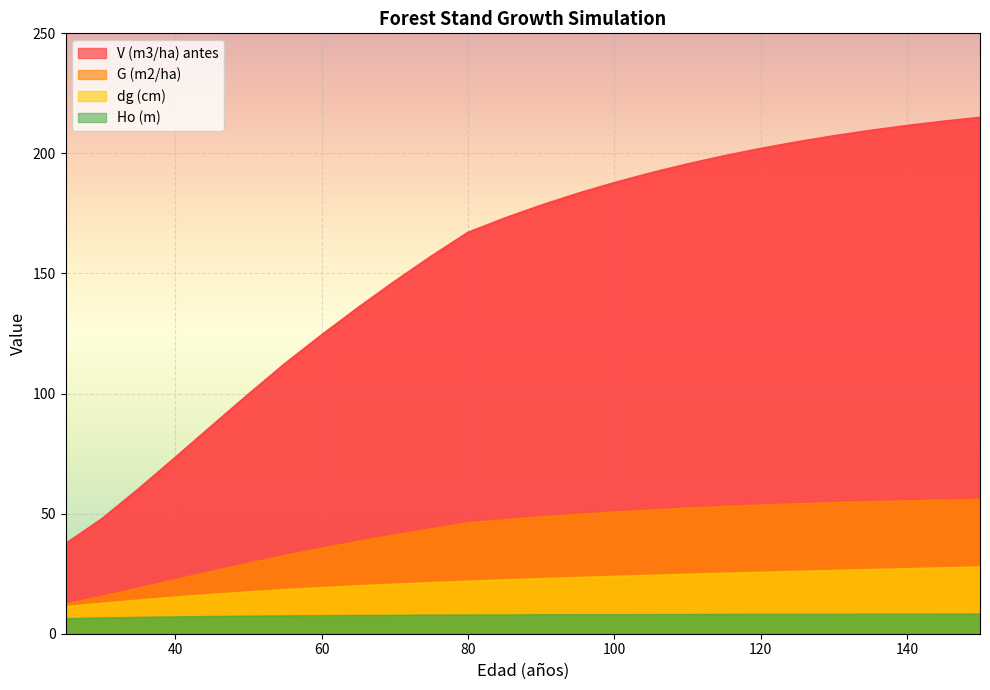

True or false: V (m3/ha) antes and G (m2/ha) cross at least once.

False